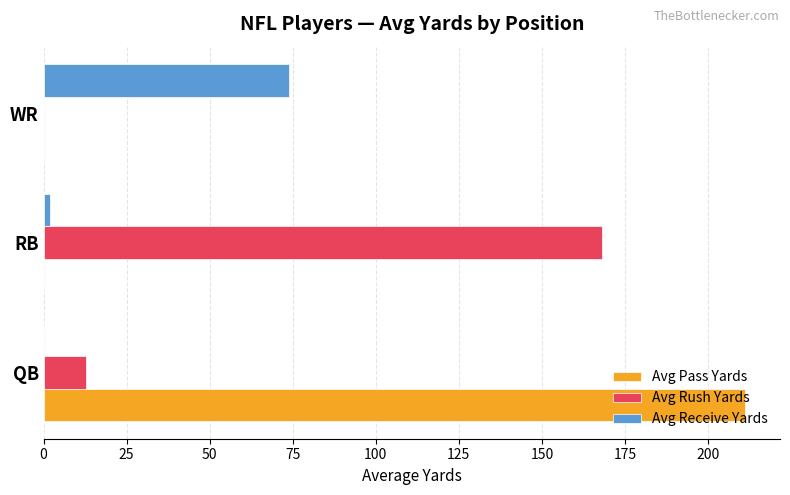

Between QB and RB, which series saw the biggest shift?

Avg Pass Yards